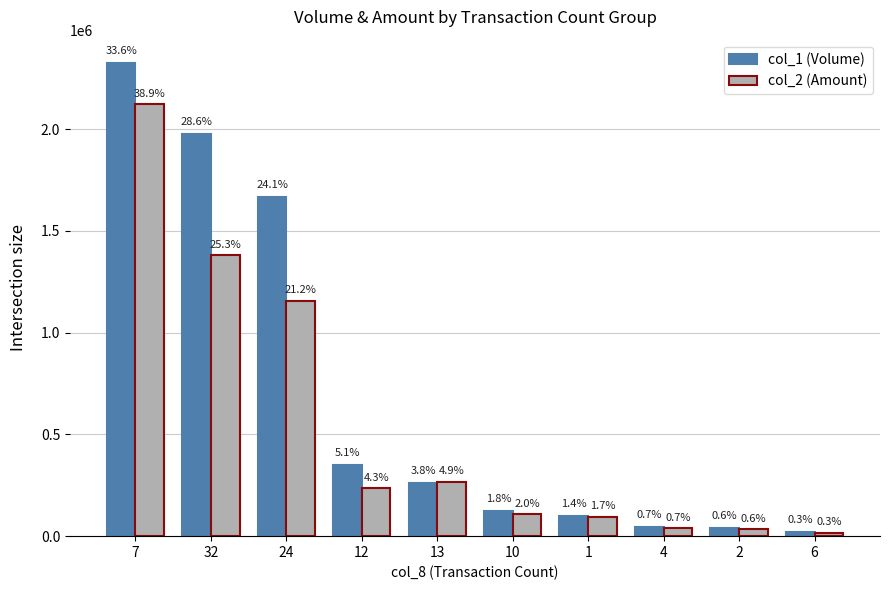

Between 7 and 10, which is larger?

7